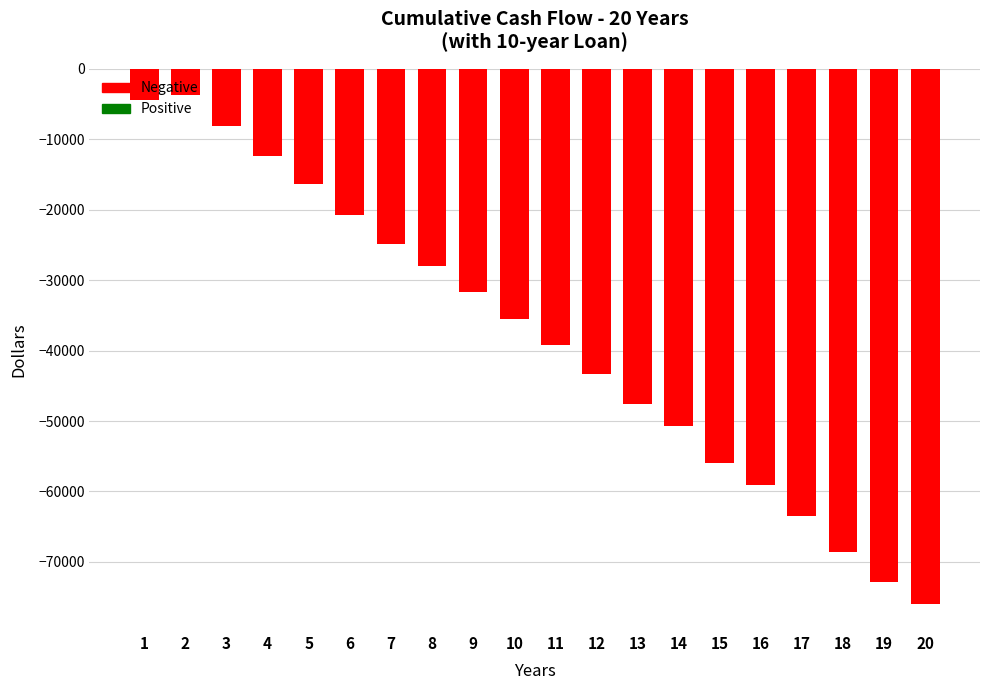

What is the change in value from 3 to 15?

-47893.1